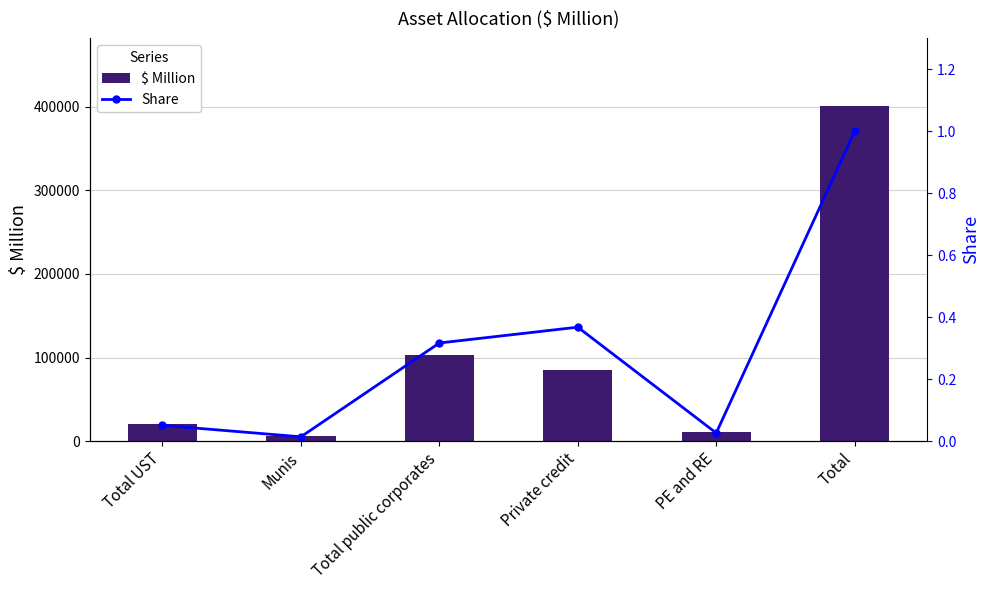

Does the chart contain any negative values?

No